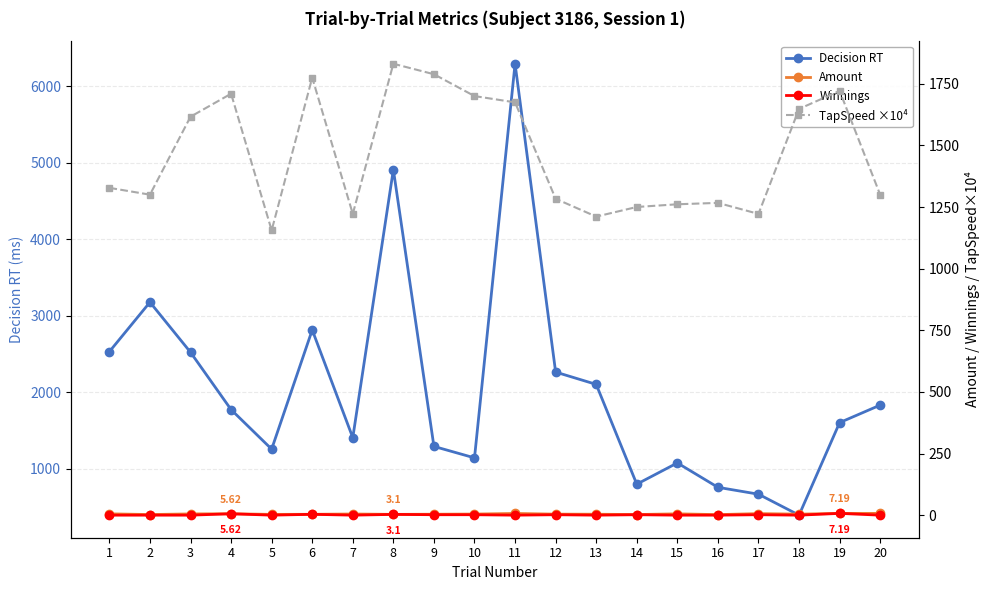

List the series in order of their peak value, highest first.

Decision RT, TapSpeed ×10⁴, Amount, Winnings